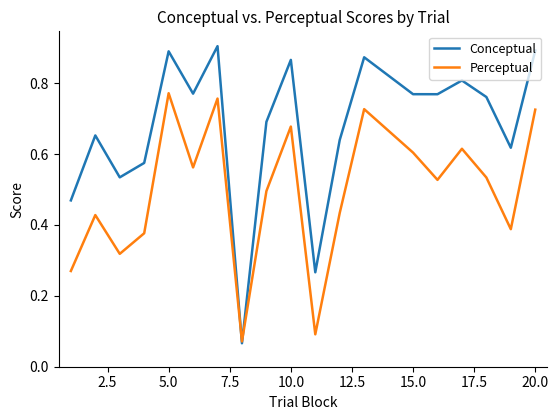

Rank the series by their maximum value, from highest to lowest.

Conceptual, Perceptual